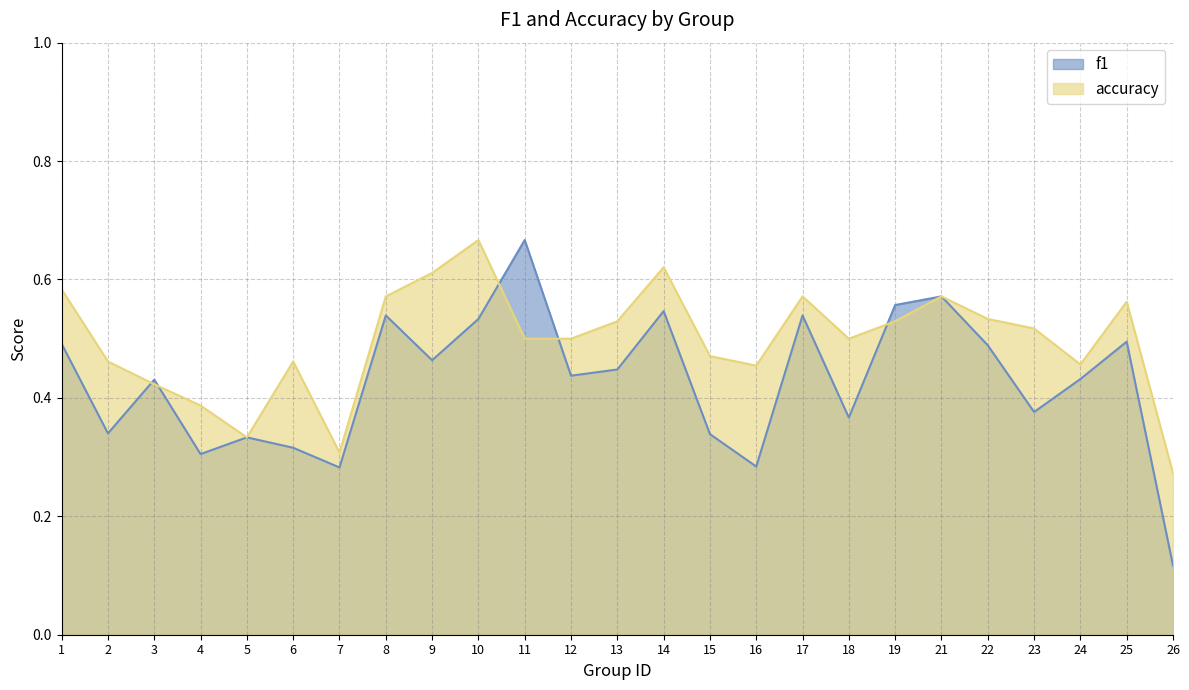

What are all the series names shown in the legend?

f1, accuracy